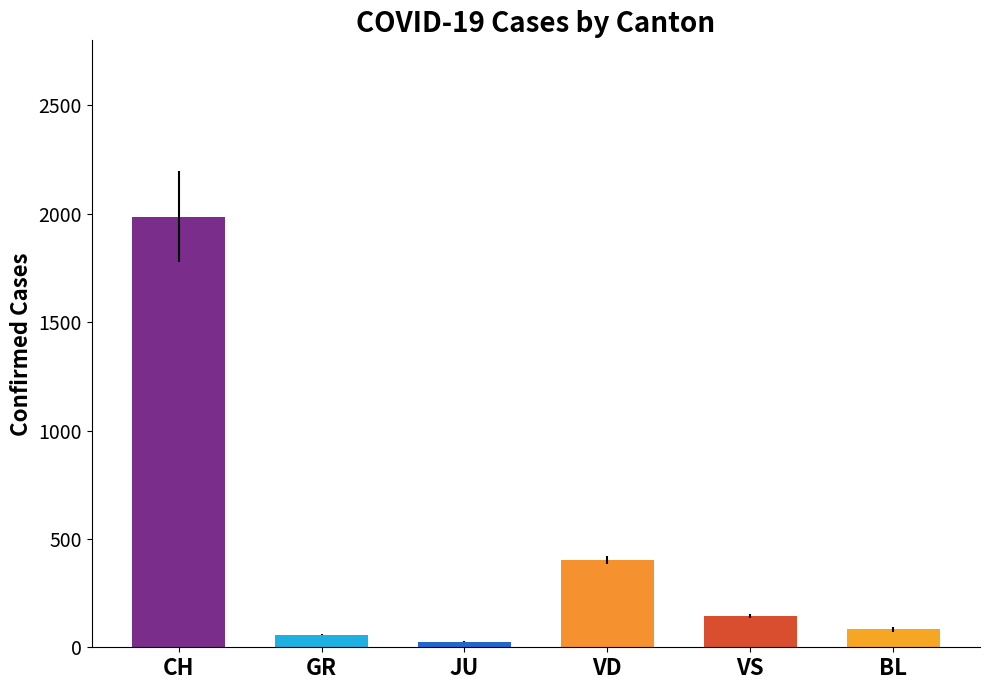

Does the chart contain stacked bars?

No